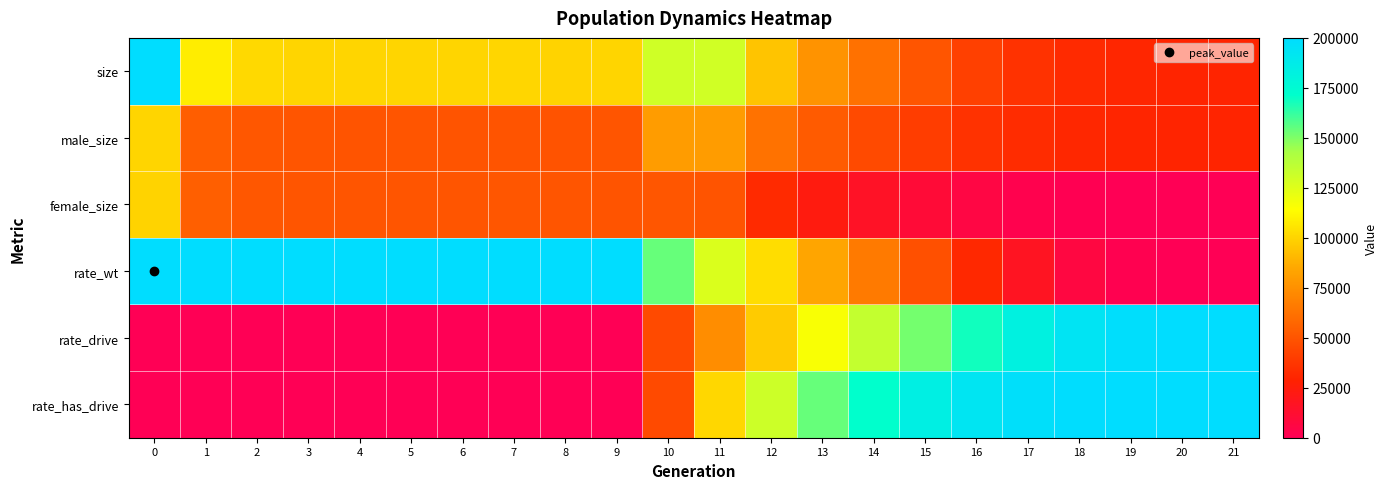

Reading left to right, list all the values displayed in this chart.

size: 0=199919.0	1=108546.0	2=101642.0	3=100075.0	4=100077.0	5=100049.0	6=100127.0	7=100416.0	8=99786.0	9=100095.0	10=130296.0	11=129702.0	12=94786.0	13=76444.0	14=61909.0	15=50352.0	16=41636.0	17=35580.0	18=32115.0	19=30575.0	20=30022.0	21=30000.0
male_size: 0=100135.0	1=54108.0	2=50830.0	3=50000.0	4=49972.0	5=50018.0	6=49931.0	7=49955.0	8=49588.0	9=50132.0	10=79894.0	11=79785.0	12=62458.0	13=52947.0	14=46000.0	15=40331.0	16=35821.0	17=32851.0	18=31048.0	19=30283.0	20=30012.0	21=30000.0
female_size: 0=99784.0	1=54438.0	2=50812.0	3=50075.0	4=50105.0	5=50031.0	6=50196.0	7=50461.0	8=50198.0	9=49963.0	10=50402.0	11=49917.0	12=32328.0	13=23497.0	14=15909.0	15=10021.0	16=5815.0	17=2729.0	18=1067.0	19=292.0	20=10.0	21=0.0
rate_wt: 0=200000.0	1=200000.0	2=200000.0	3=200000.0	4=200000.0	5=200000.0	6=200000.0	7=200000.0	8=200000.0	9=200000.0	10=153951.0	11=126443.6	12=102775.8	13=83724.0	14=65879.0	15=48292.0	16=31525.6	17=16916.8	18=6922.0	19=1903.5	20=73.3	21=0.0
rate_drive: 0=0.0	1=0.0	2=0.0	3=0.0	4=0.0	5=0.0	6=0.0	7=0.0	8=0.0	9=0.0	10=46049.0	11=73556.4	12=97224.2	13=116276.0	14=134121.0	15=151708.0	16=168474.4	17=183083.2	18=193078.0	19=198096.4	20=199926.8	21=200000.0
rate_has_drive: 0=0.0	1=0.0	2=0.0	3=0.0	4=0.0	5=0.0	6=0.0	7=0.0	8=0.0	9=0.0	10=46049.0	11=100852.8	12=131148.0	13=154063.2	14=171325.6	15=184254.8	16=192842.8	17=197532.4	18=199327.4	19=199954.2	20=200000.0	21=200000.0